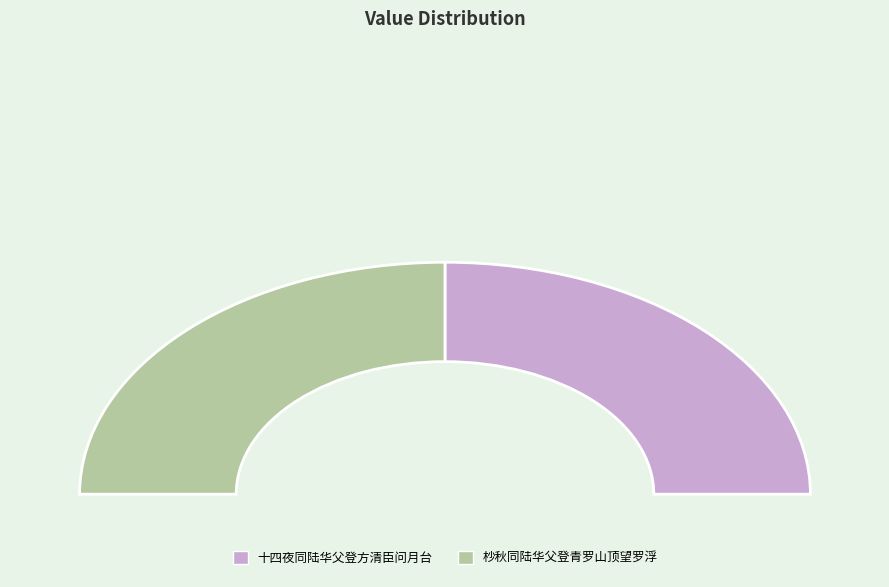

Which slice is the largest?

杪秋同陆华父登青罗山顶望罗浮